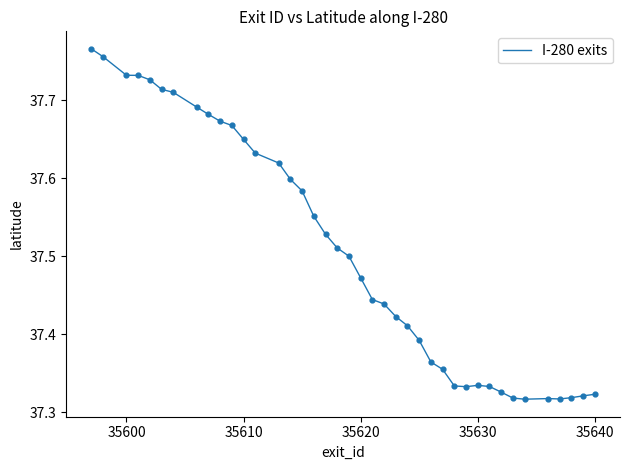

Does the chart have visible grid lines?

No